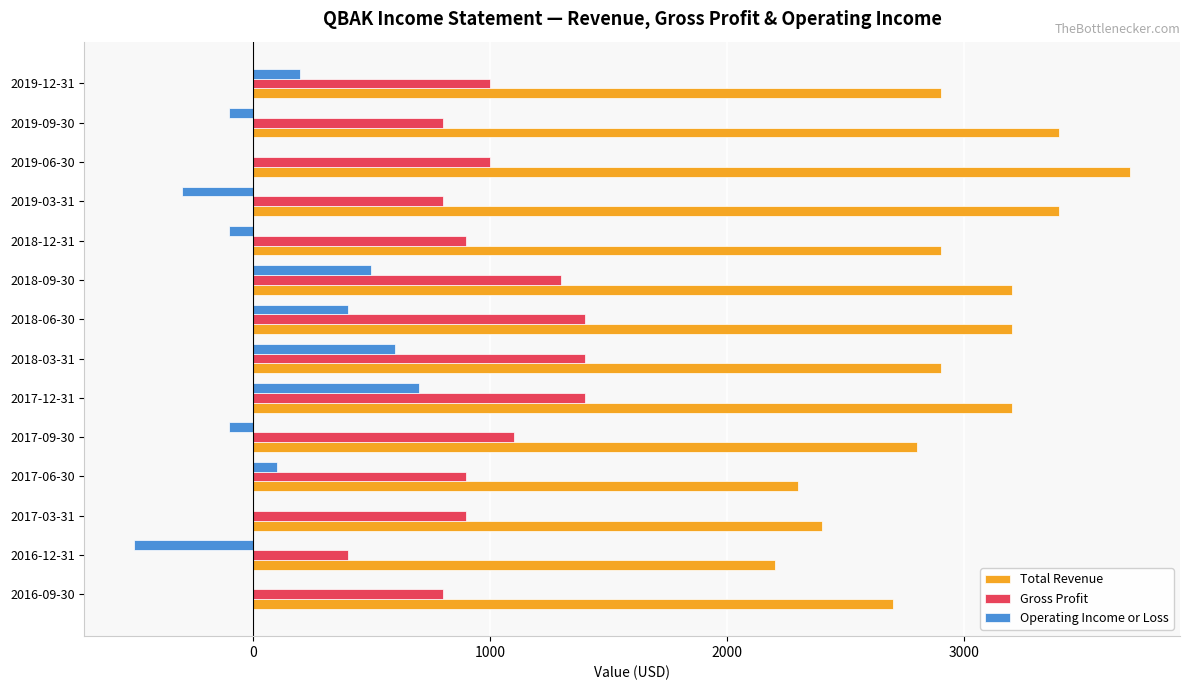

At which category is the sum across all series the highest?

2017-12-31